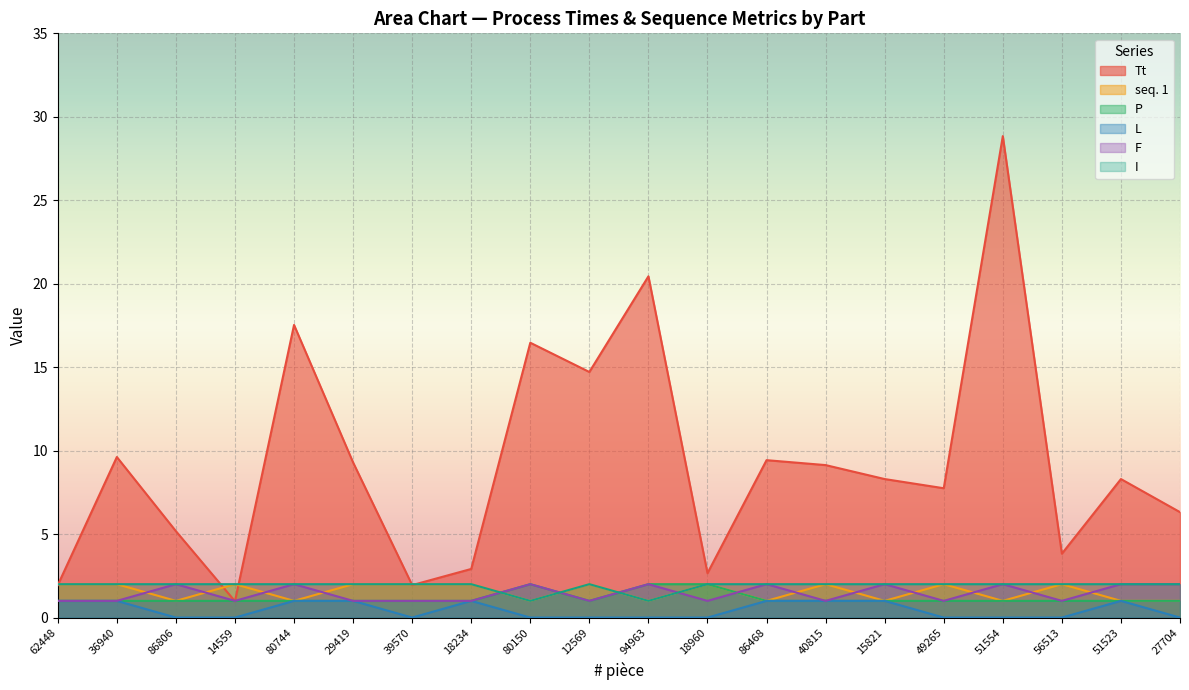

What is the difference between the L values at 62448 and 56513?

1.0